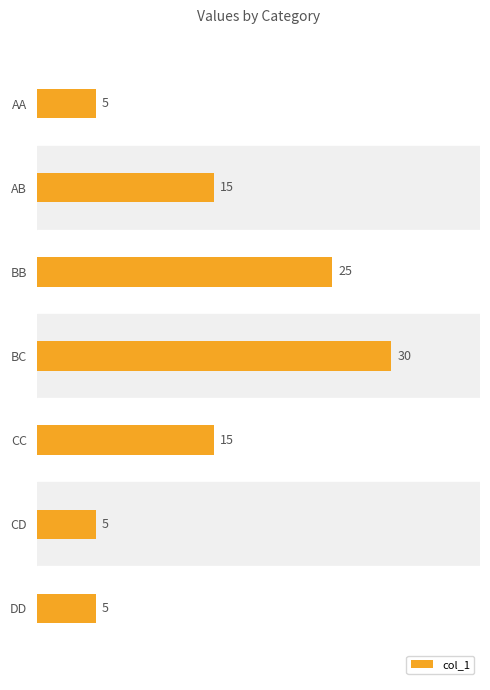

Reading top to bottom, transcribe all the data shown in this chart.

5	15	25	30	15	5	5